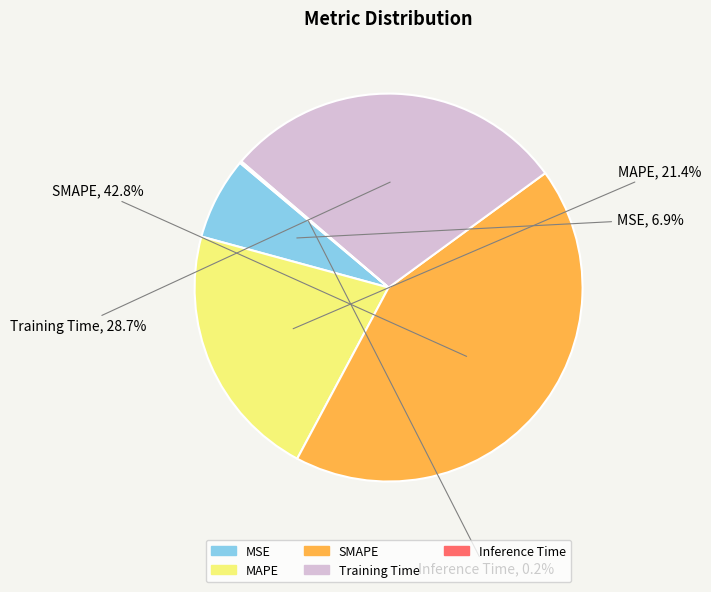

How much of the chart is everything except SMAPE?

57.2%